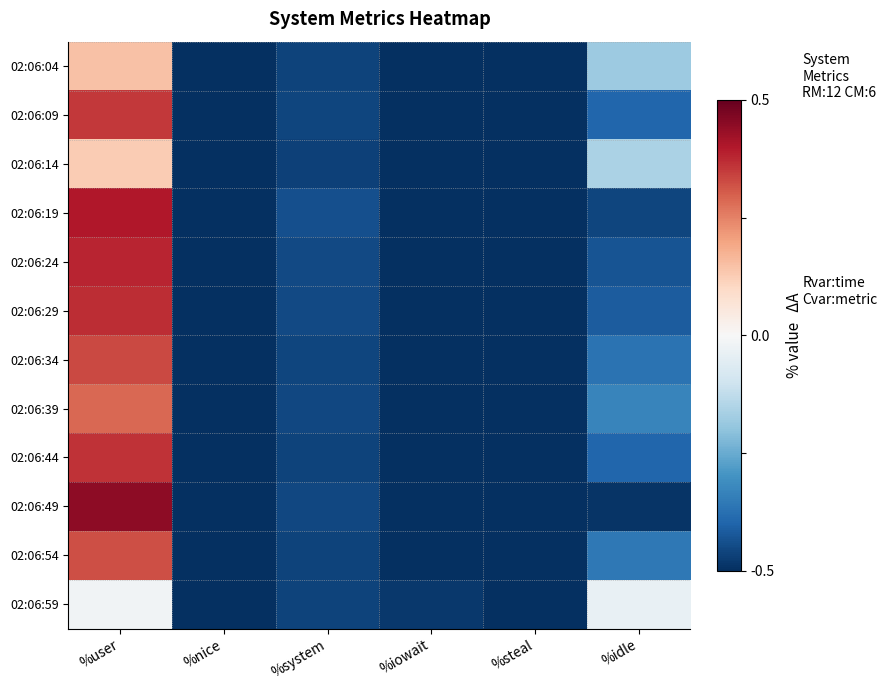

Count the number of categories in the chart.

6